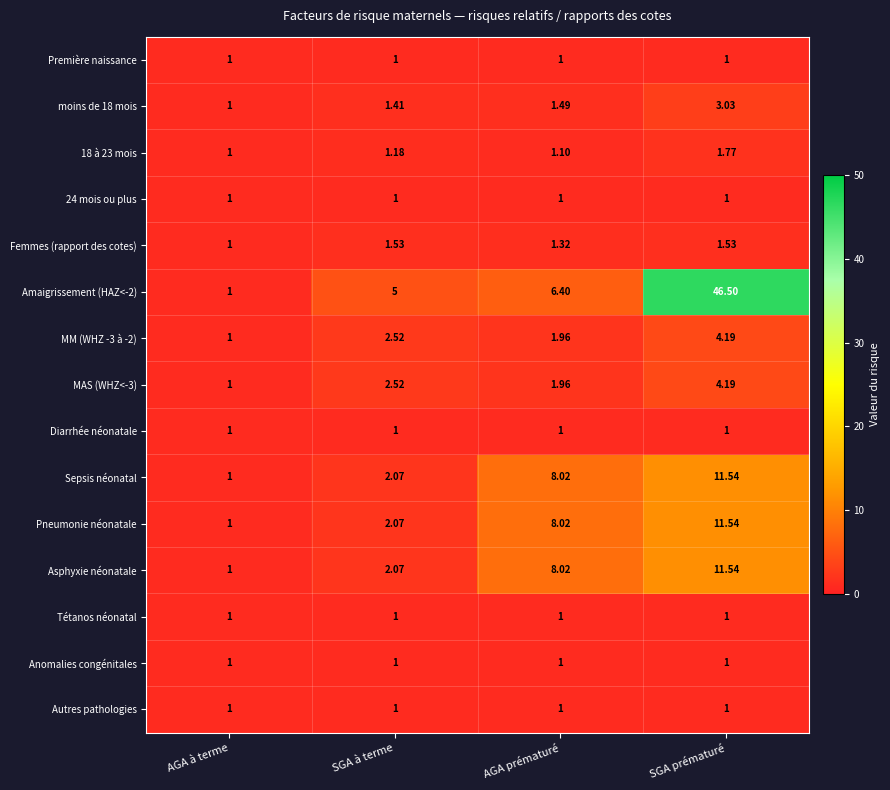

What is the total value across all series at AGA prématuré?

44.3